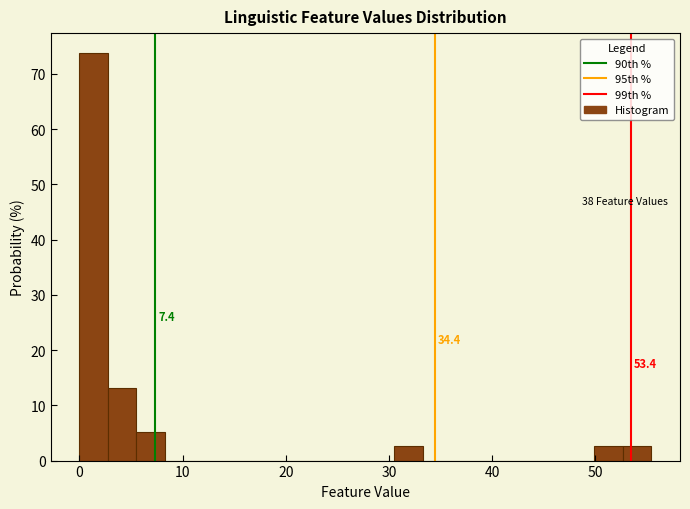

Around what value on the x-axis is the tallest bar? Give the approximate position of its centre, as read against the axis.

1